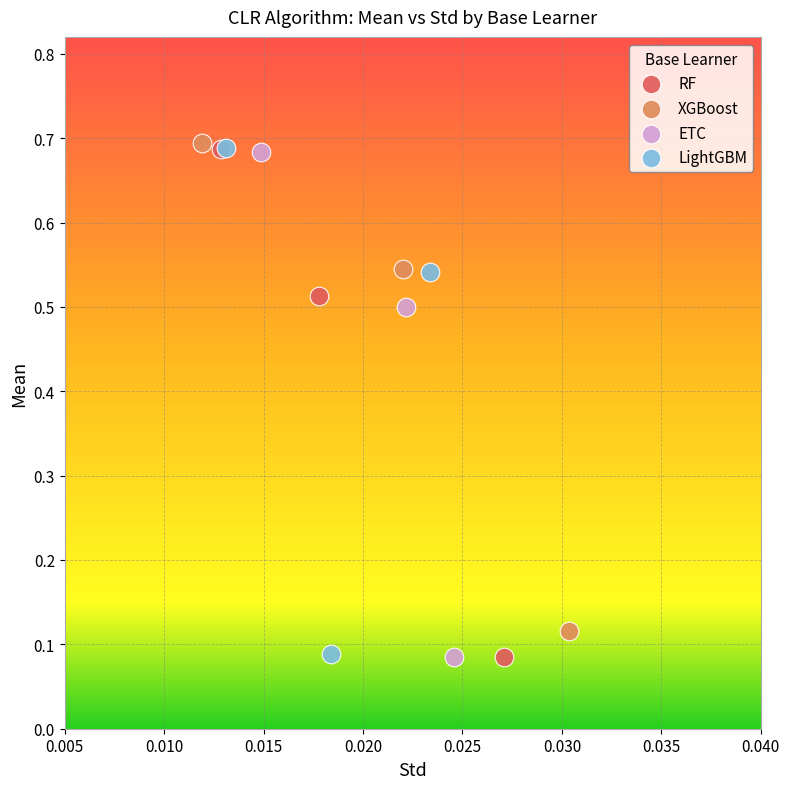

What are all the series names shown in the legend?

RF, XGBoost, ETC, LightGBM